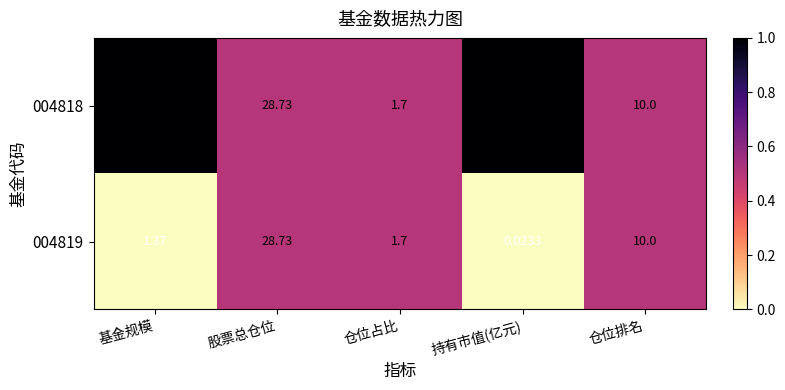

Which series changed the most between 仓位占比 and 持有市值(亿元)?

004819